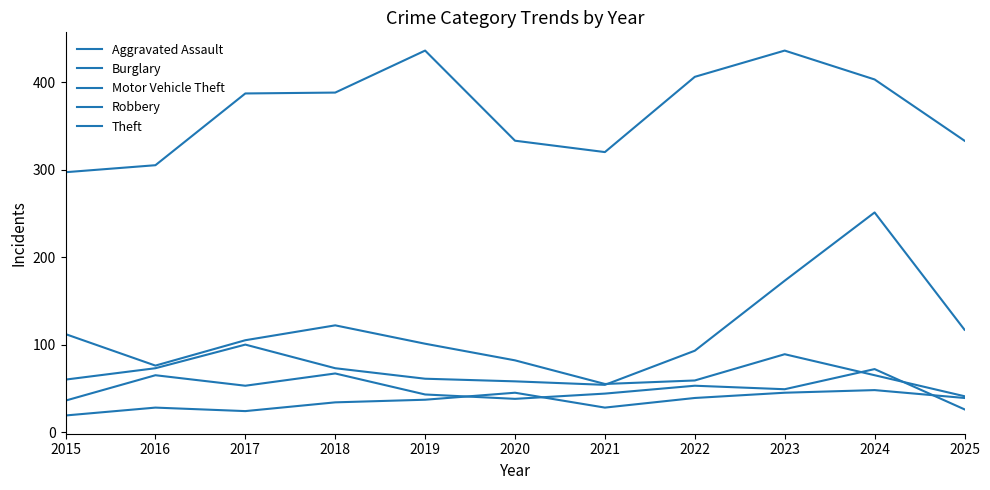

True or false: Theft has a value of 387 at 2017.

True